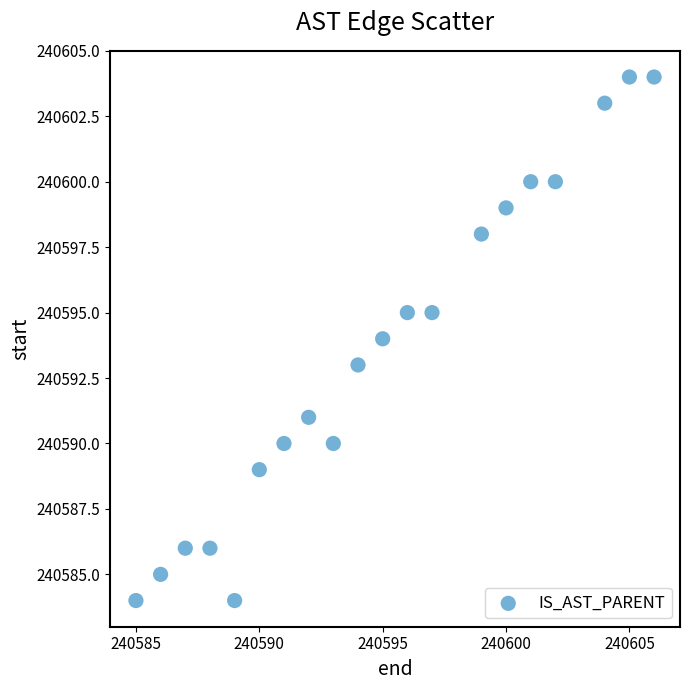

List the coordinates of all points as (Y, X) pairs, reading left to right.

(240584, 240585)  (240585, 240586)  (240586, 240587)  (240586, 240588)  (240584, 240589)  (240589, 240590)  (240590, 240591)  (240591, 240592)  (240590, 240593)  (240593, 240594)  (240594, 240595)  (240595, 240596)  (240595, 240597)  (240598, 240599)  (240599, 240600)  (240600, 240601)  (240600, 240602)  (240603, 240604)  (240604, 240605)  (240604, 240606)